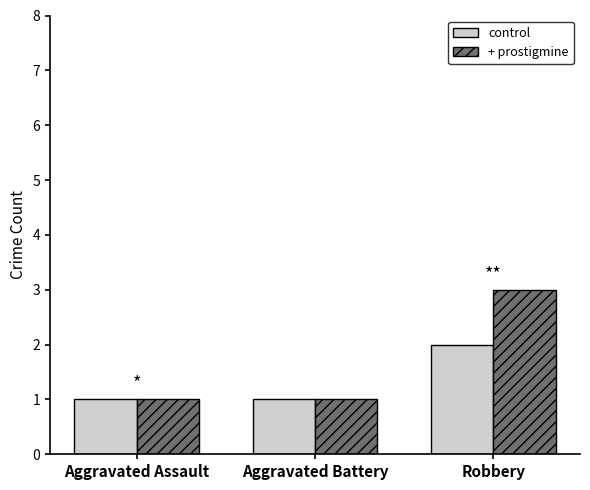

What is the label of the 2nd bar from the left?

Aggravated Battery